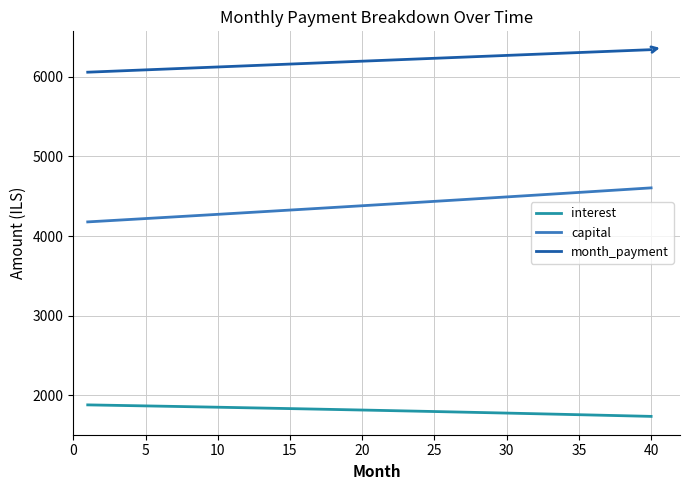

Which series has the largest total across all categories?

month_payment